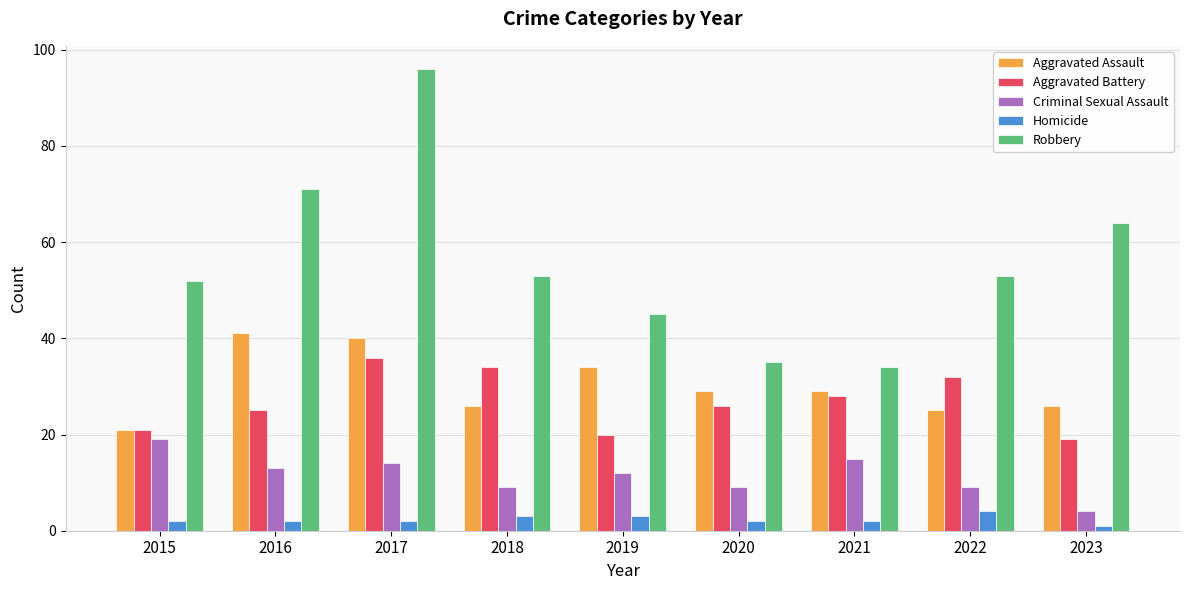

Is it true that Criminal Sexual Assault equals 5 at 2016?

False